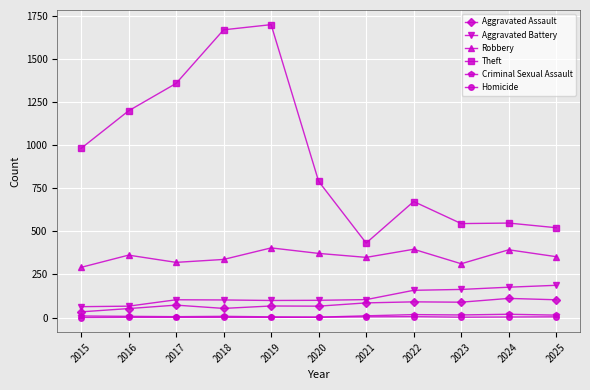

In Robbery, how many points are higher than both neighbors (excluding endpoints)?

4